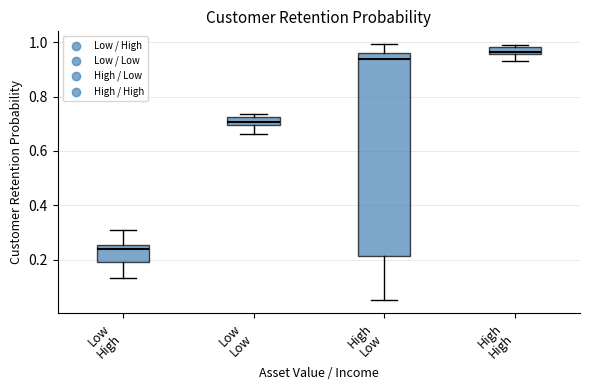

Where is the upper edge of the box for Low Low on the y-axis? The values are not printed on the chart, so give them approximately, as read against the axis.

0.72